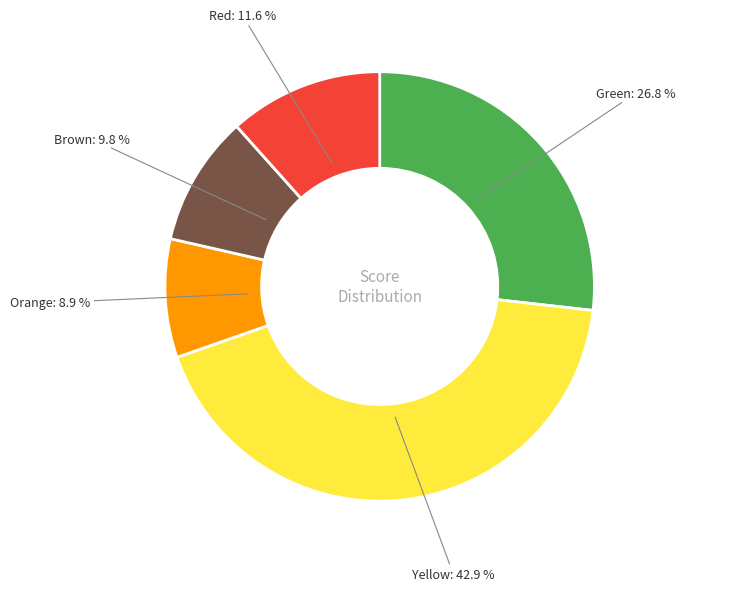

To the nearest percent, what is the average slice percentage?

20%